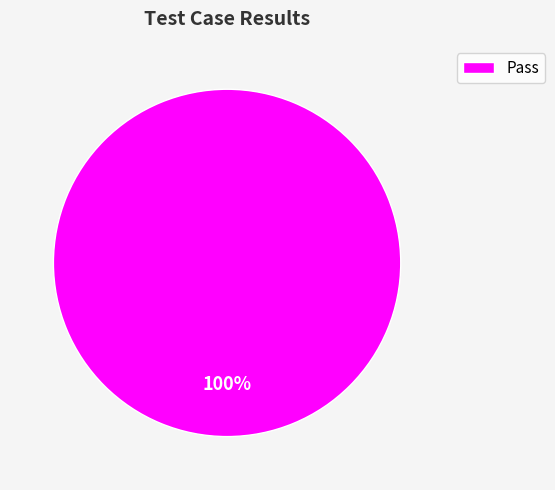

What percentage is the Pass slice, to the nearest percent?

100%